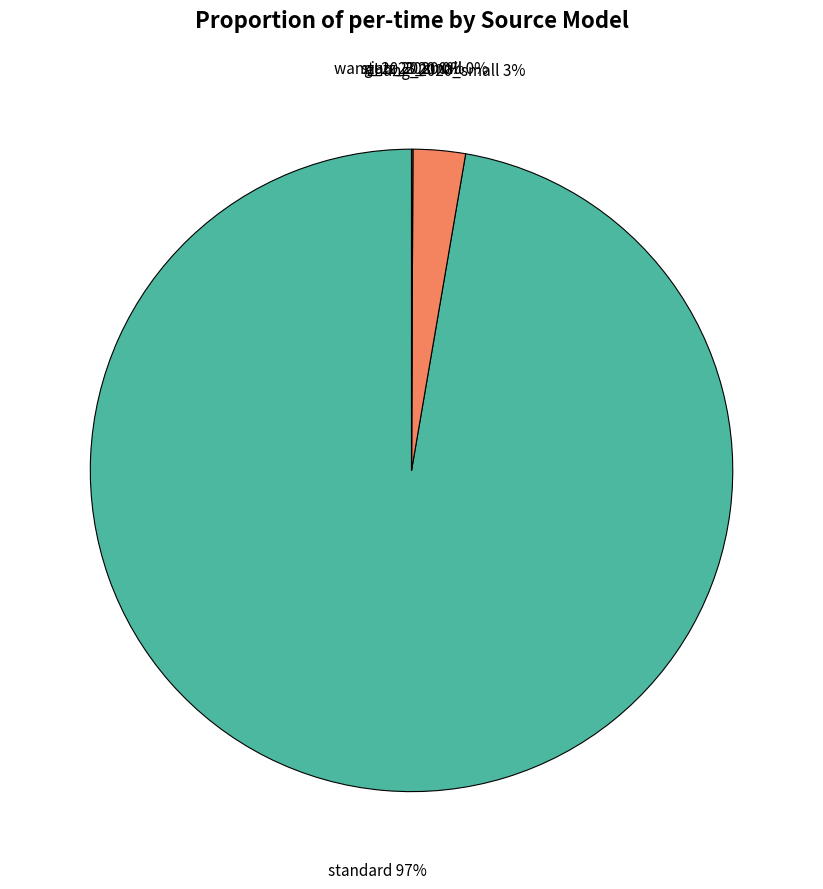

To the nearest percent, what is the difference between the largest and smallest slice percentages?

97%